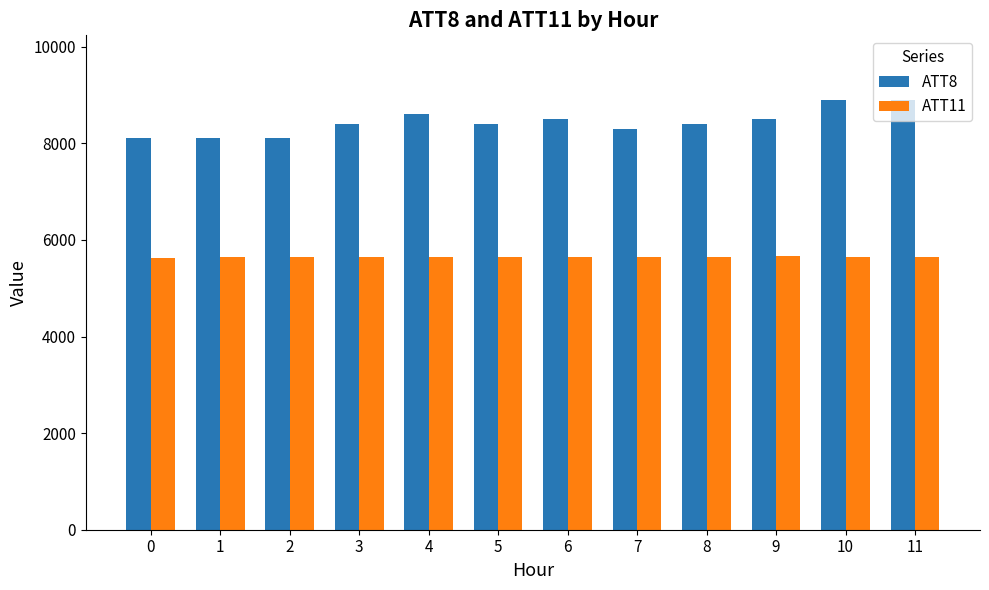

What are all the series names shown in the legend?

ATT8, ATT11